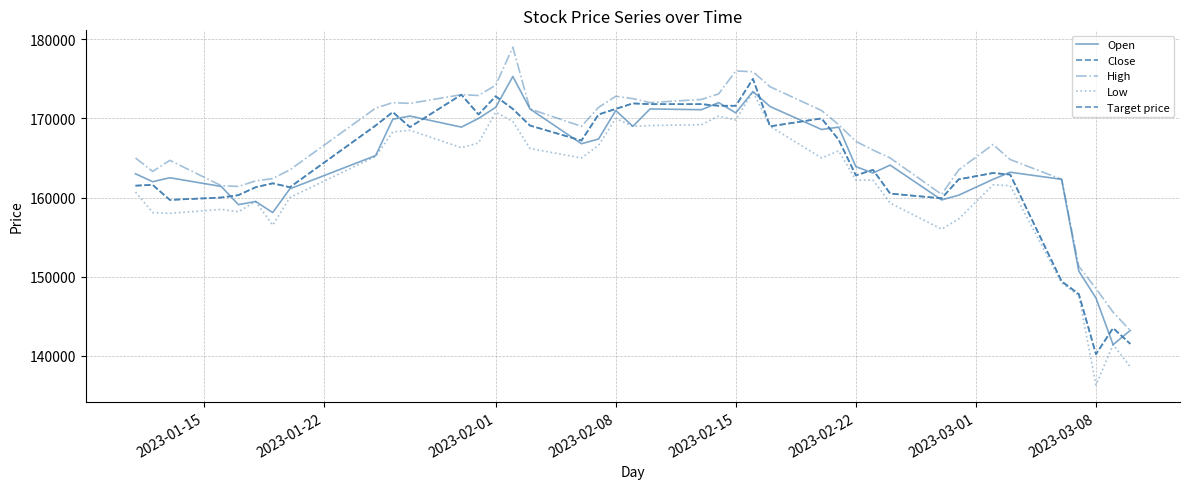

What is the difference between the maximum and second lowest values in the Close series?

33500